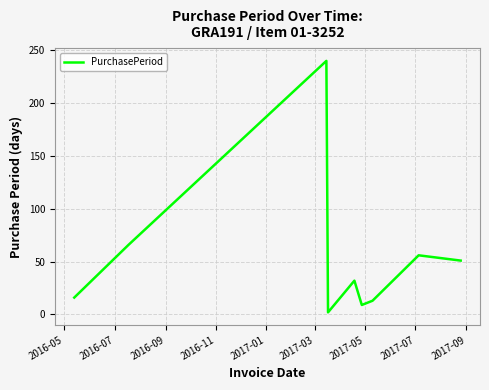

What is the maximum value shown in the chart?

240